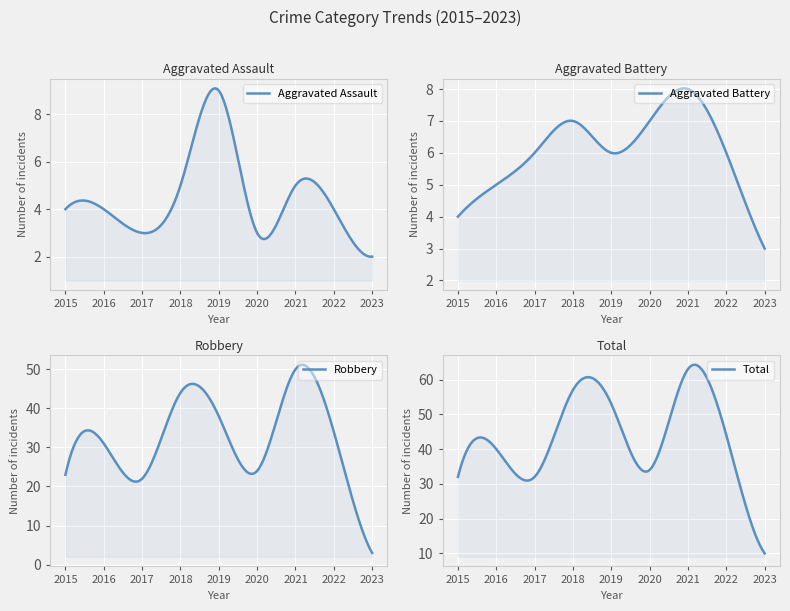

How many categories are shown in the chart?

9